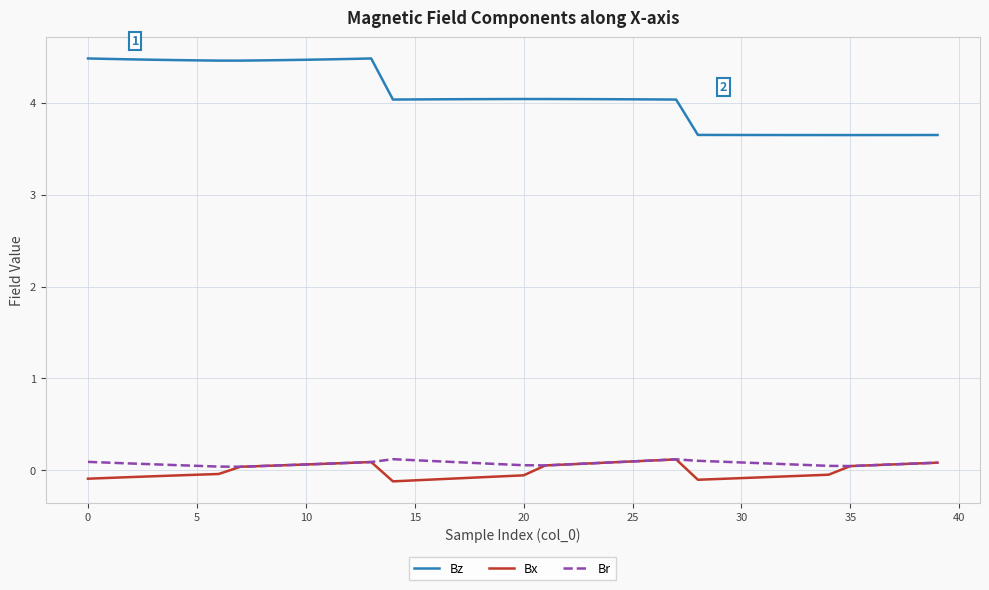

What is the difference between the maximum and minimum values in the Bz series?

0.8